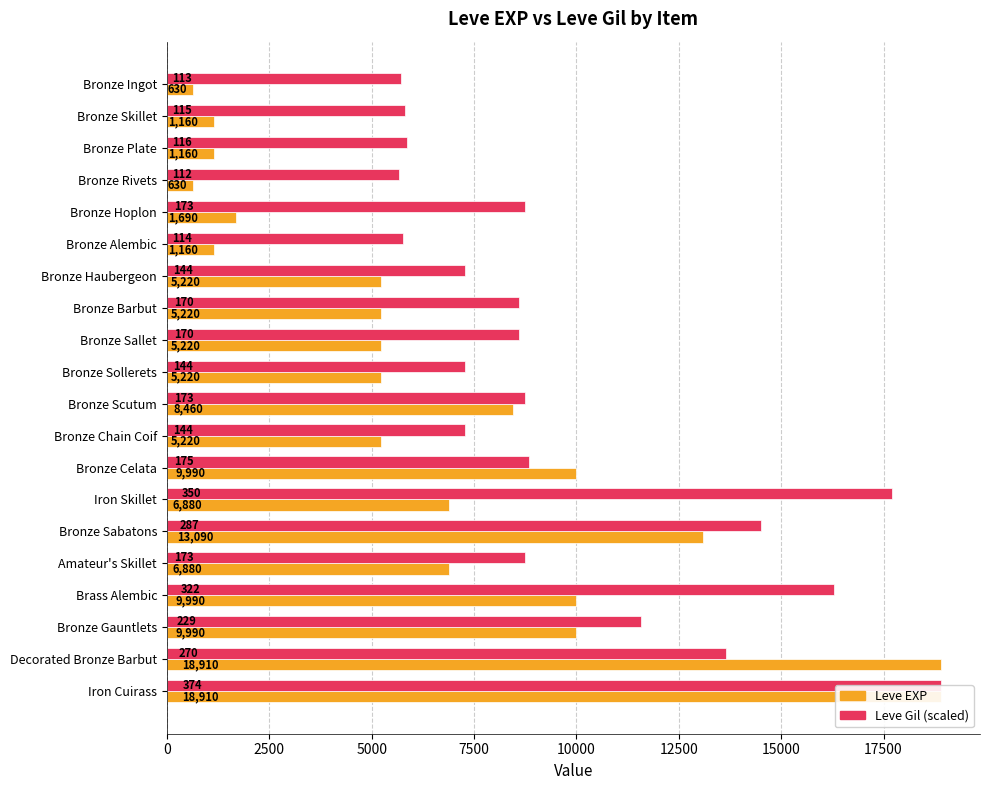

The Leve EXP series shows 5220.0 at Bronze Sollerets. True or false?

True